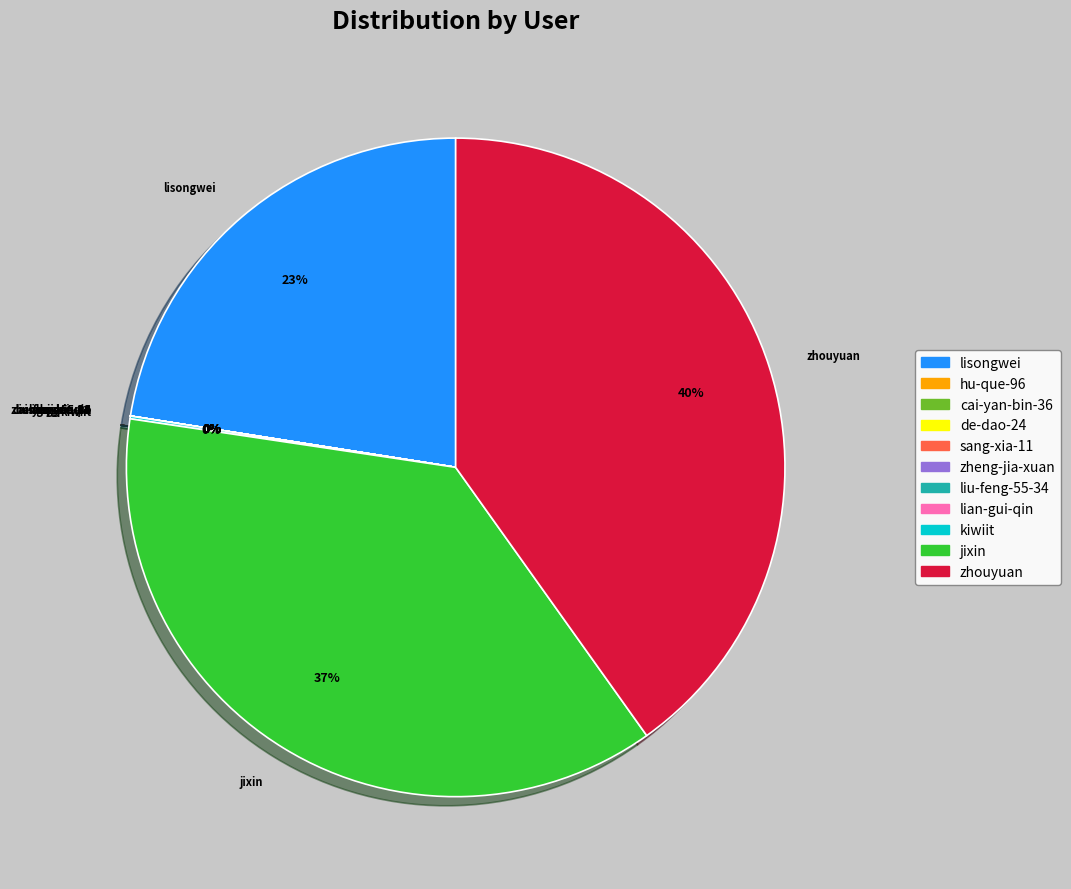

What percentage is the lisongwei slice, to the nearest percent?

23%